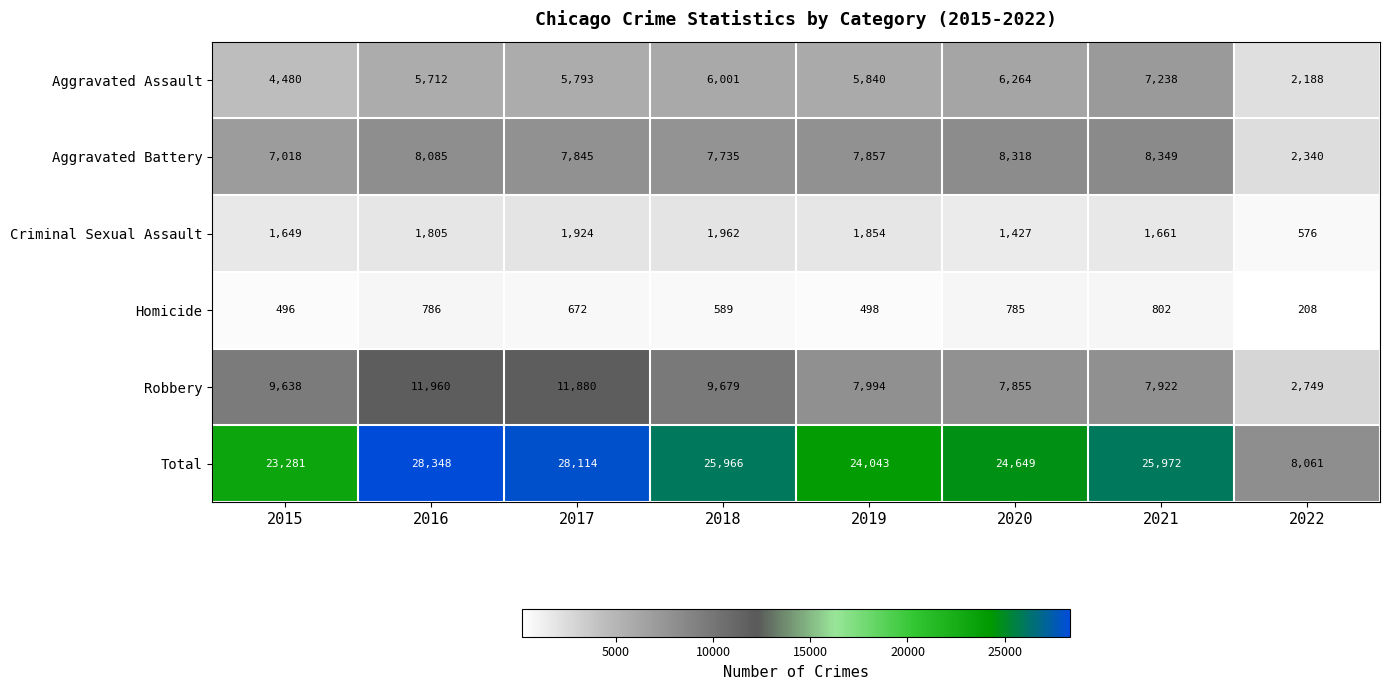

Which series changed the most between 2018 and 2022?

Total